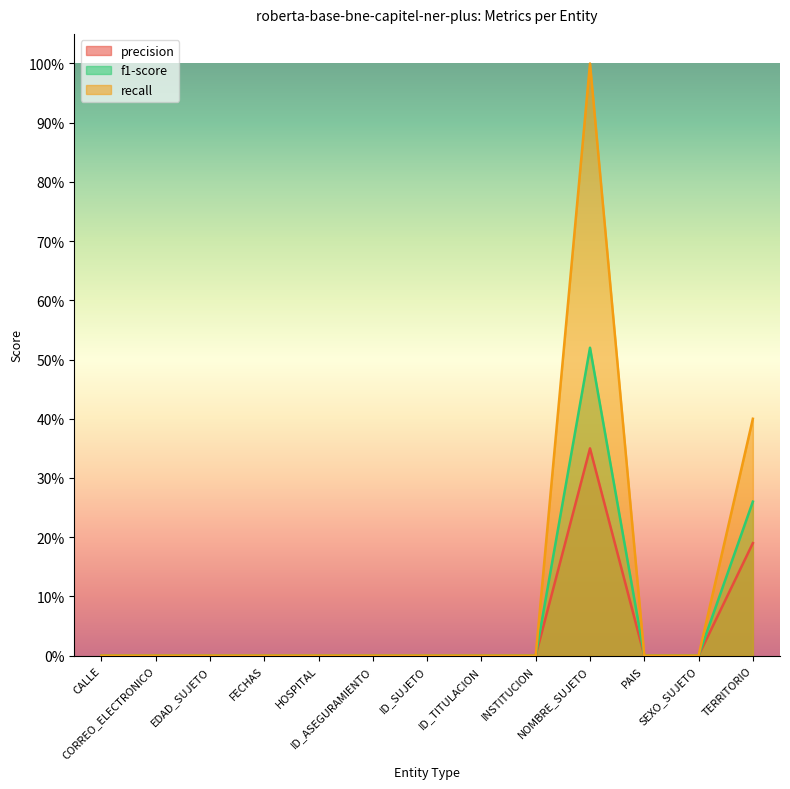

Which series has the widest spread of values?

recall